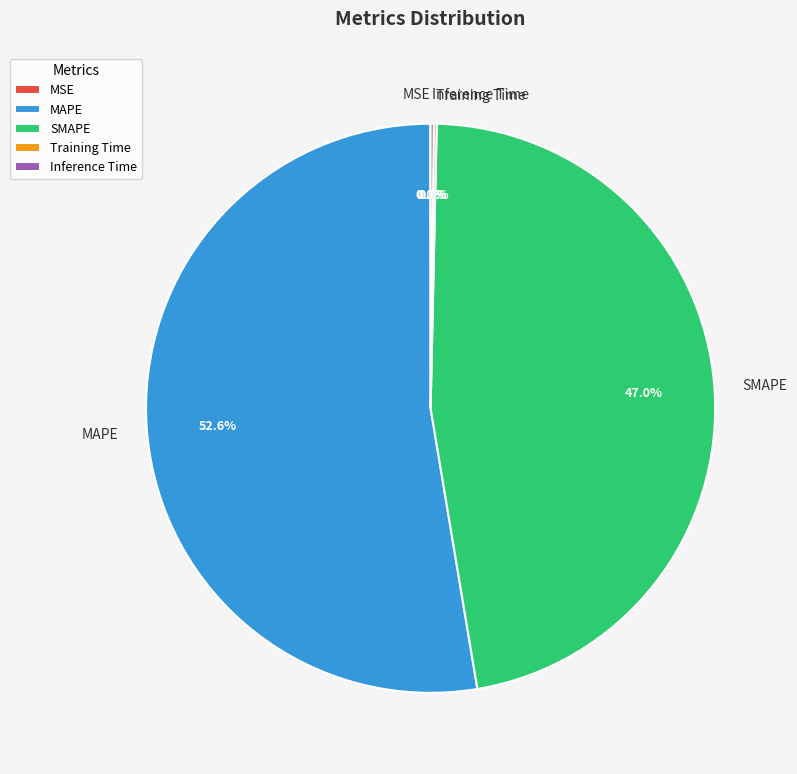

Combined, what portion of the pie is SMAPE and MAPE?

99.6%